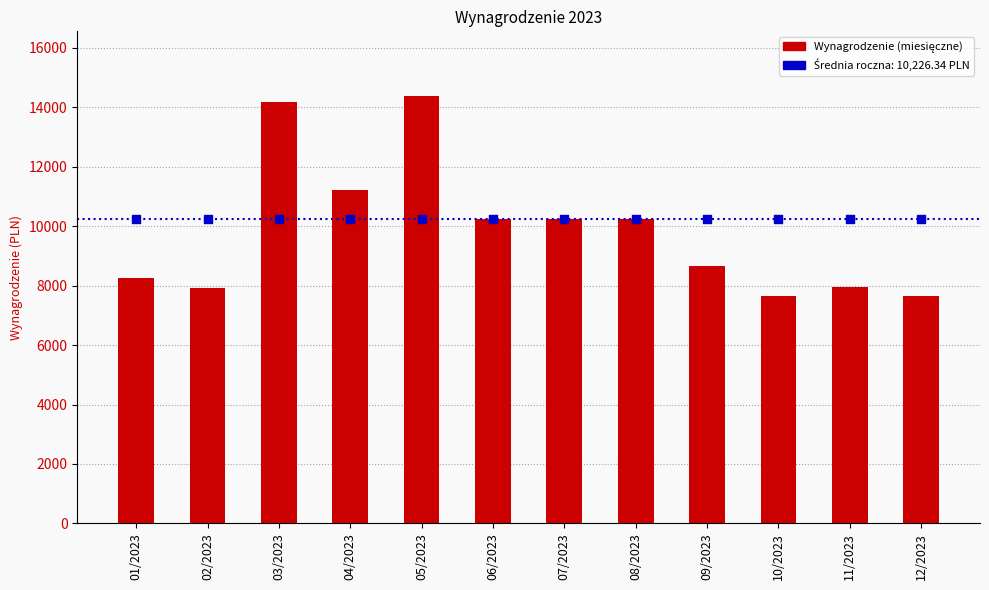

What is the ratio of the value at 09/2023 to the value at 12/2023?

1.1